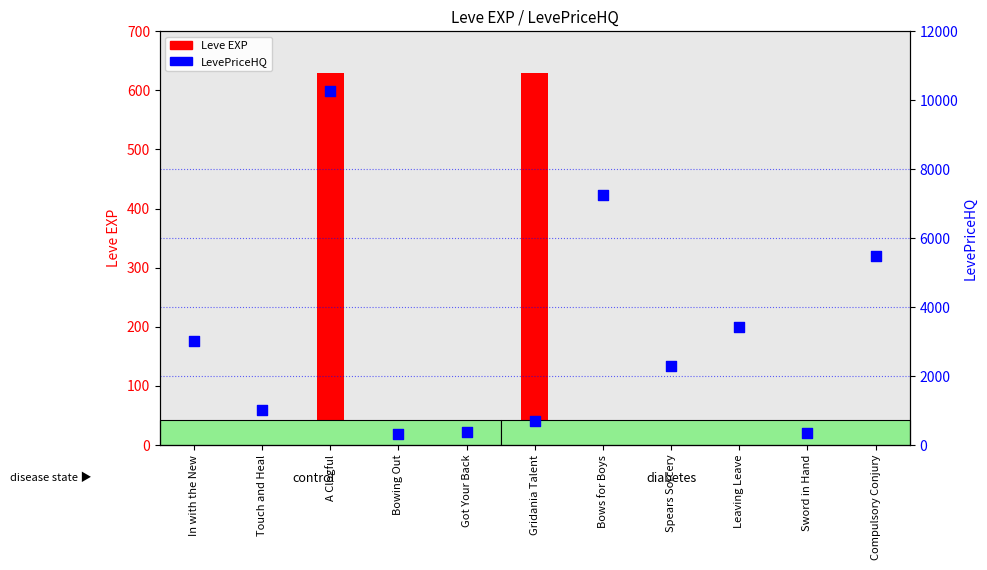

Which series reaches the minimum Y coordinate?

Leve EXP